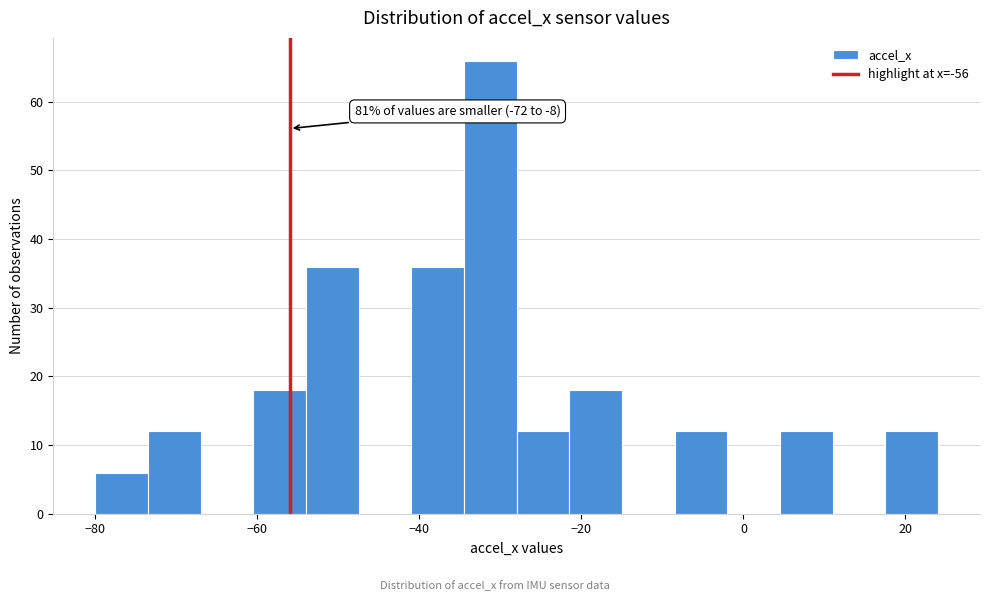

Around what value on the x-axis is the tallest bar? Give the approximate position of its centre, as read against the axis.

-32